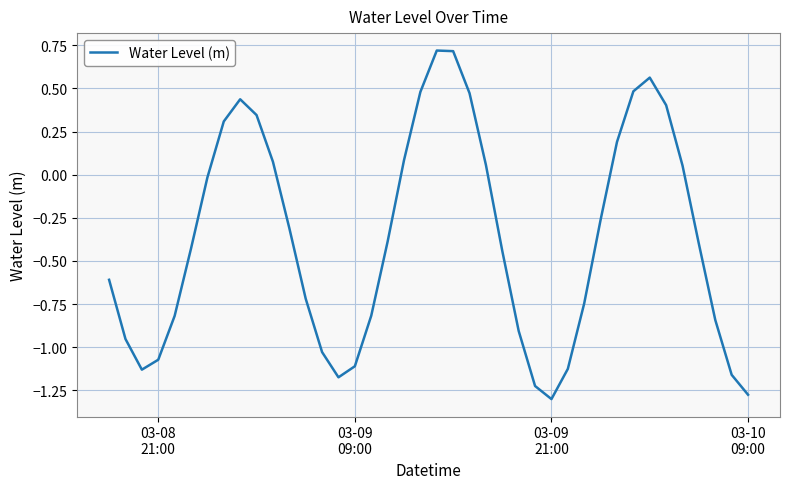

What is the maximum value shown in the chart?

0.7